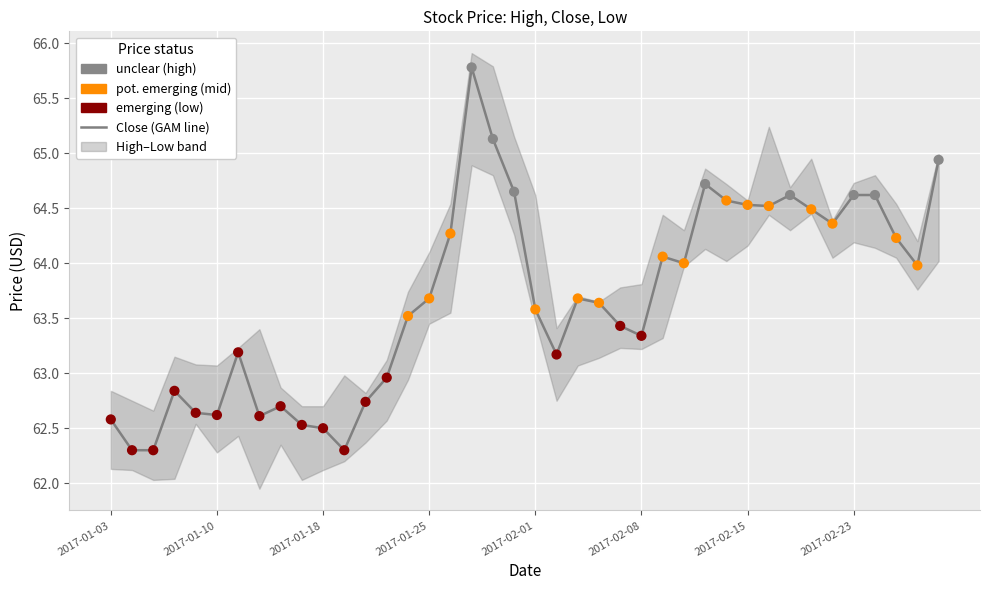

Approximately how many times larger is the value at 13 compared to 26?

1.0